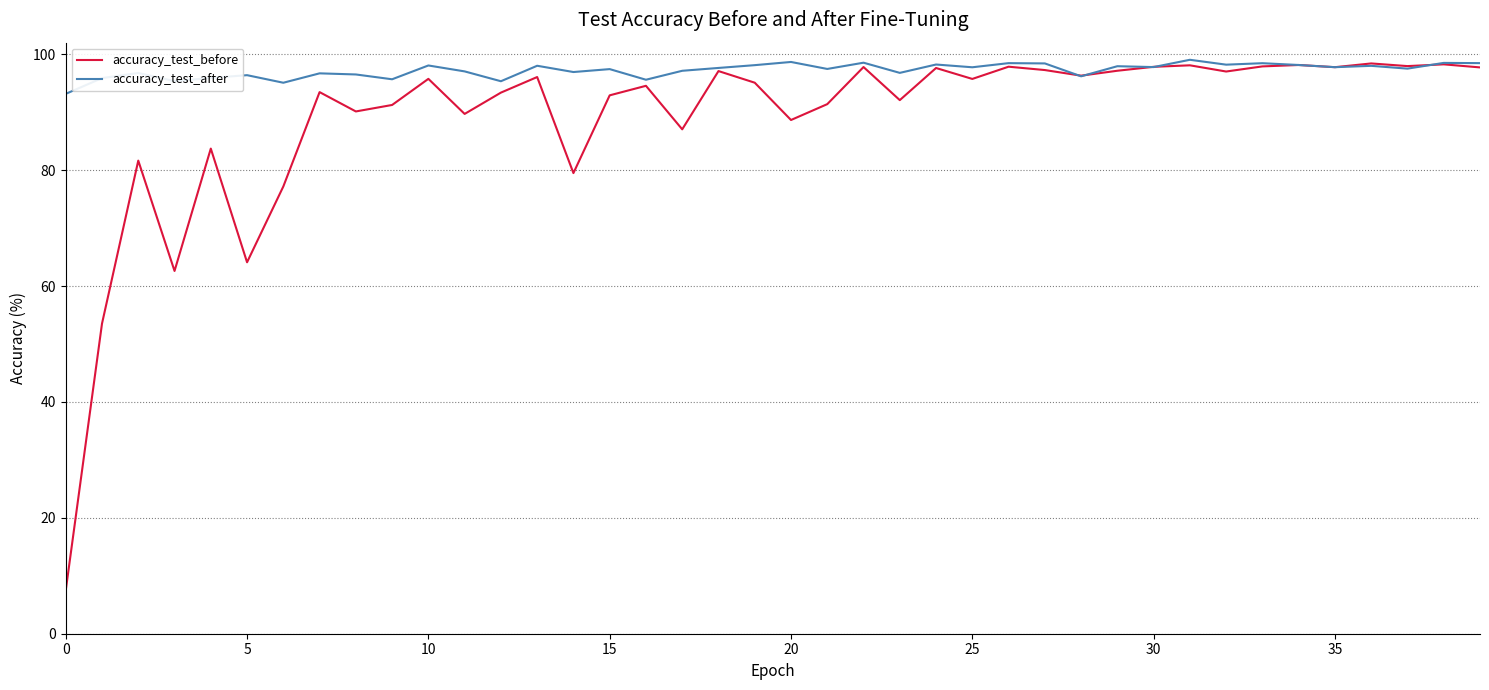

Which series has the largest range (max minus min)?

accuracy_test_before